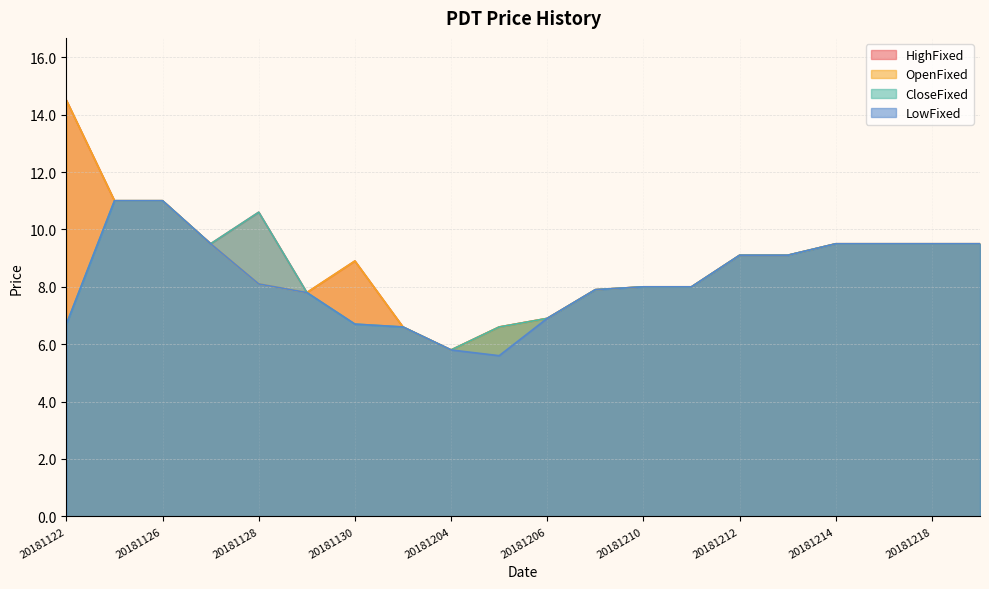

What value does the HighFixed series have at 20181212?

9.1